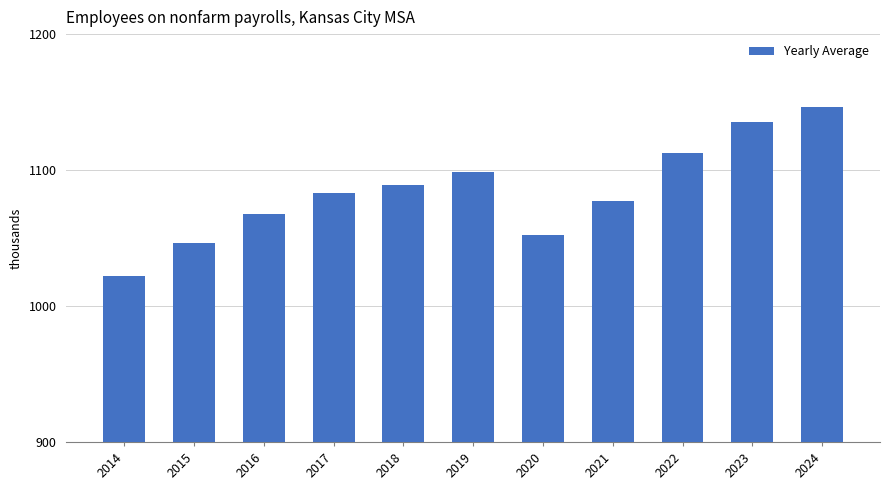

What is the change in value from 2021 to 2022?

+35.4